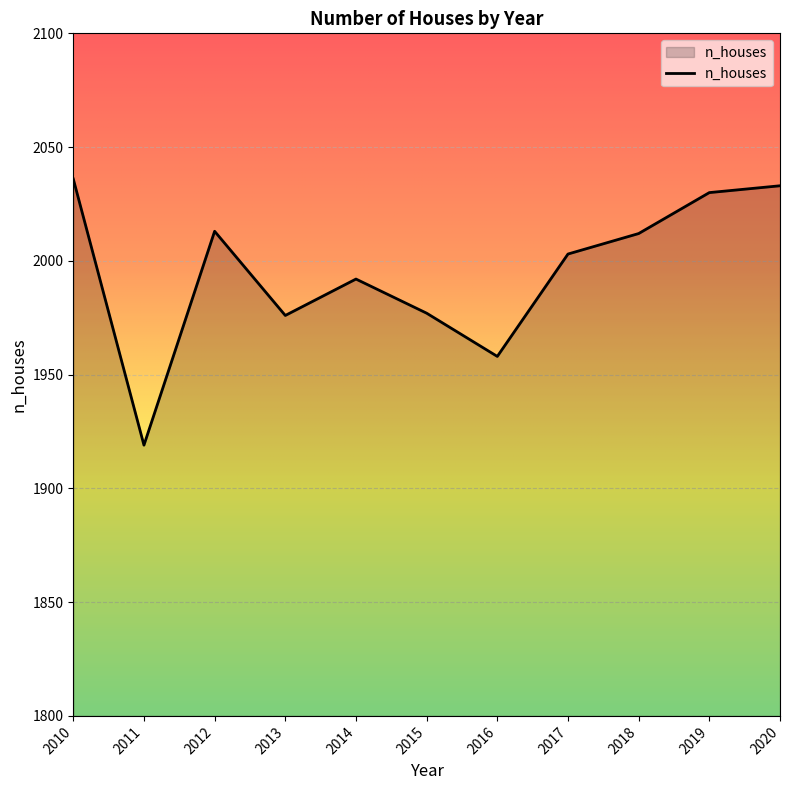

What is the difference between the maximum and minimum values?

117